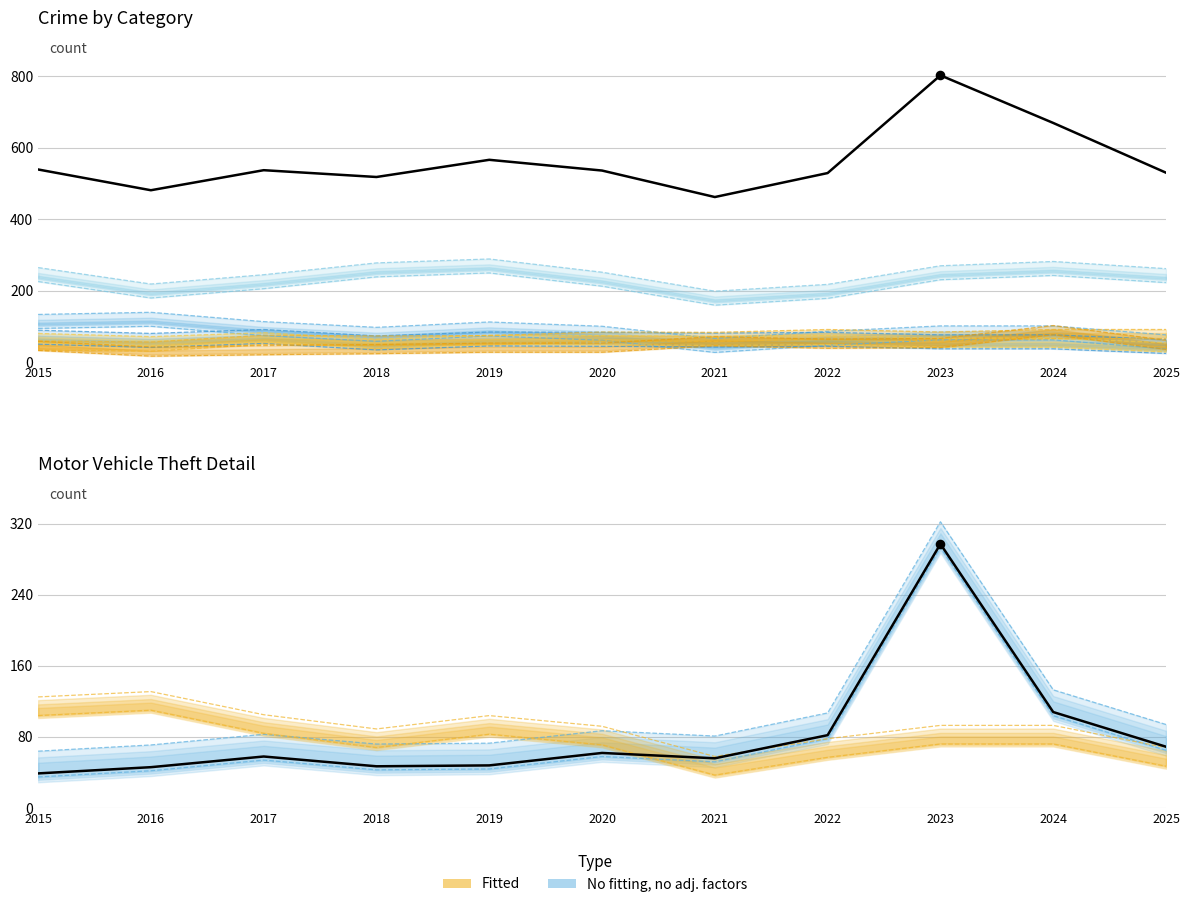

Which series contains the lowest Y value?

Motor Vehicle Theft